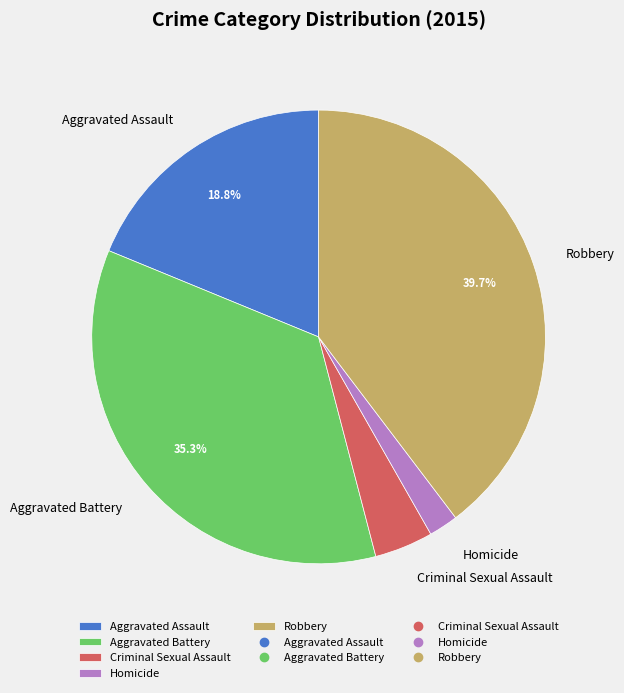

To the nearest percent, what percentage of the pie is Criminal Sexual Assault?

4%